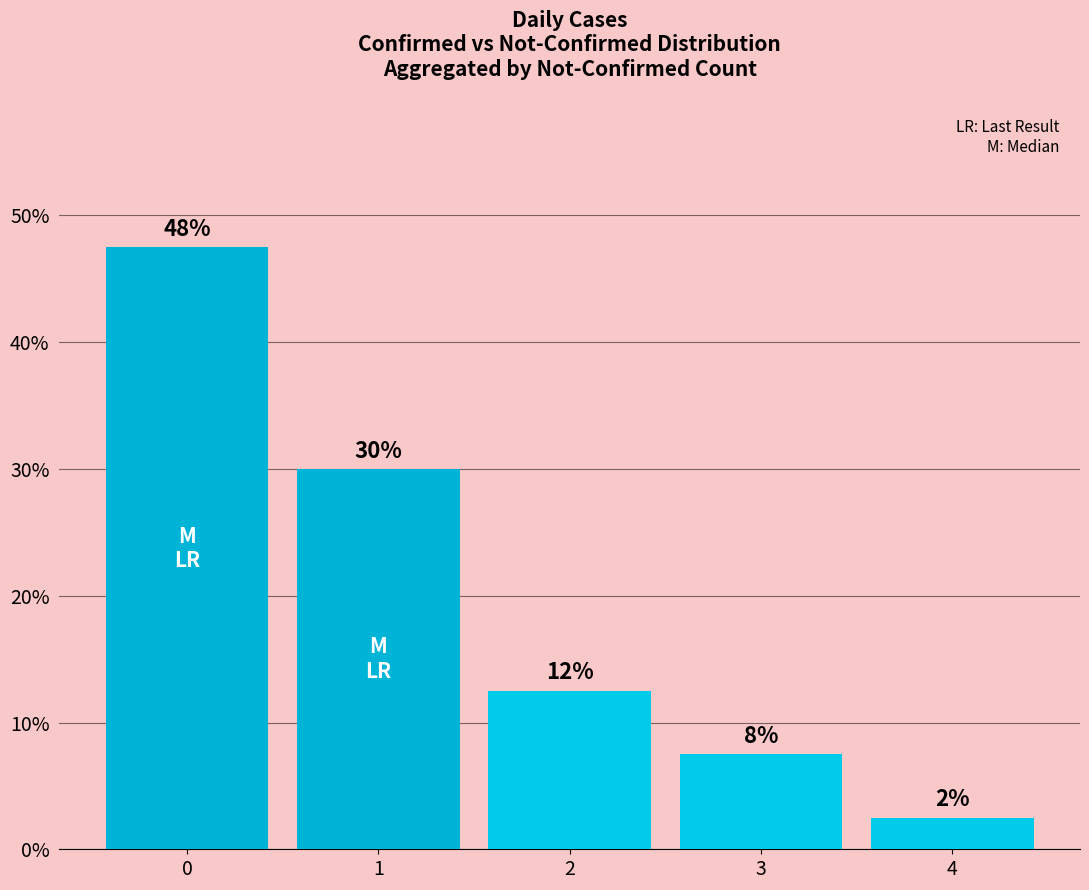

The chart shows a value of 0.1 at 2. True or false?

True